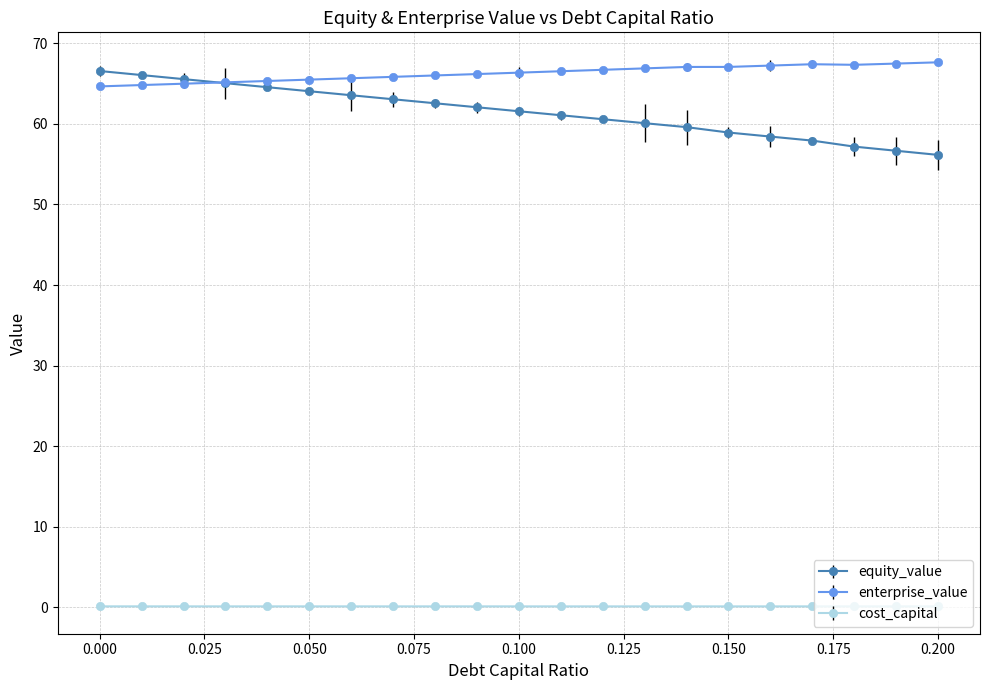

What is the value of the cost_capital point at the 2nd from the left?

0.1